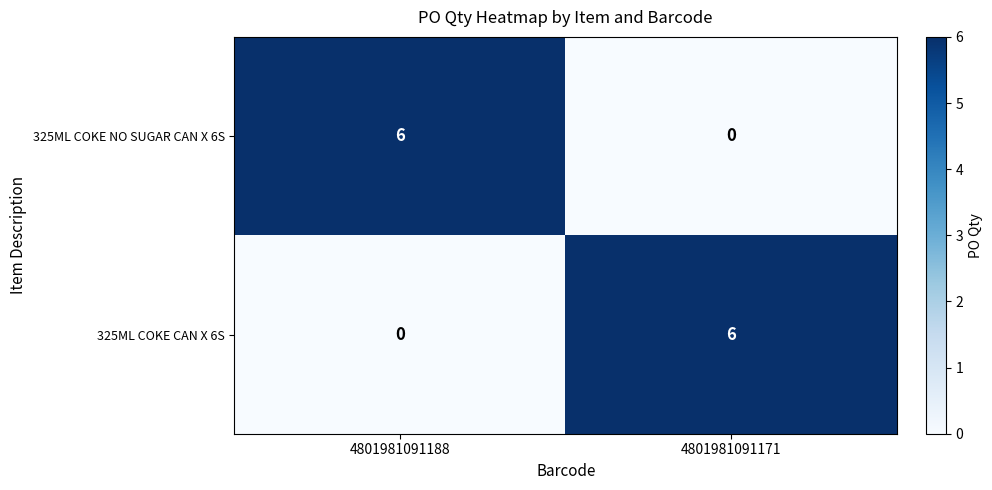

What is the maximum value shown in the chart?

6